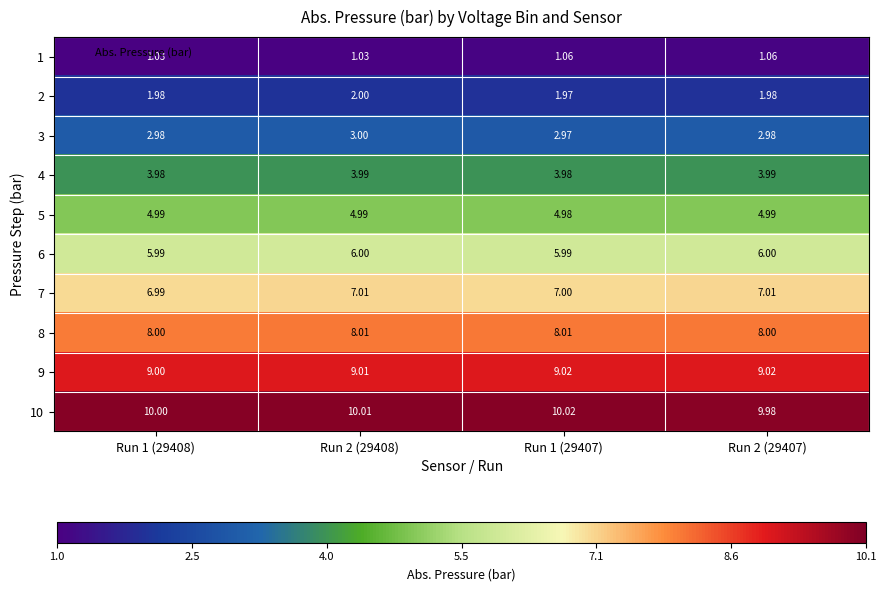

Count the number of categories in the chart.

4